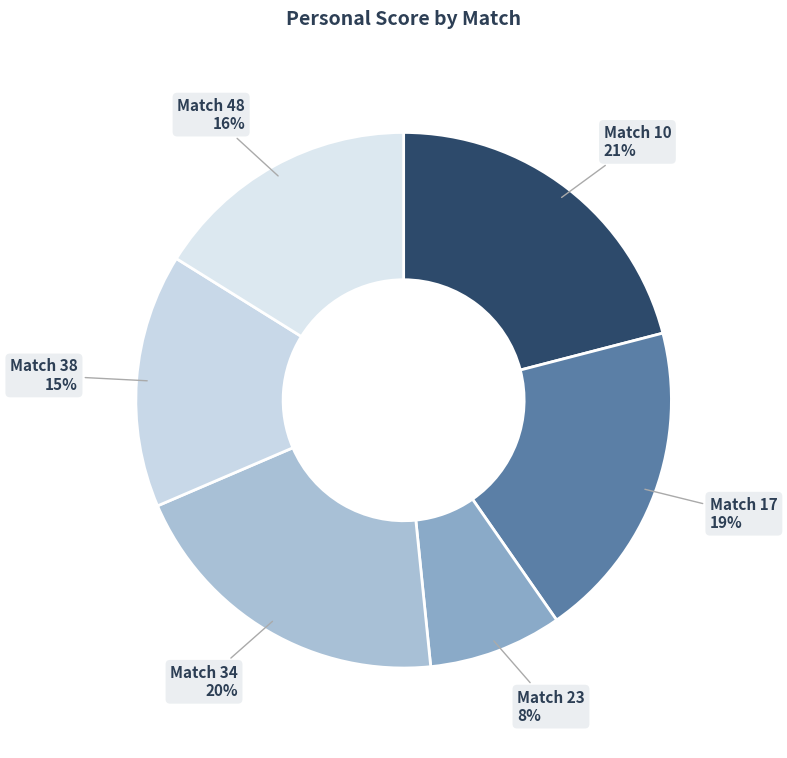

What percentage is the Match 23 slice, to the nearest percent?

8%